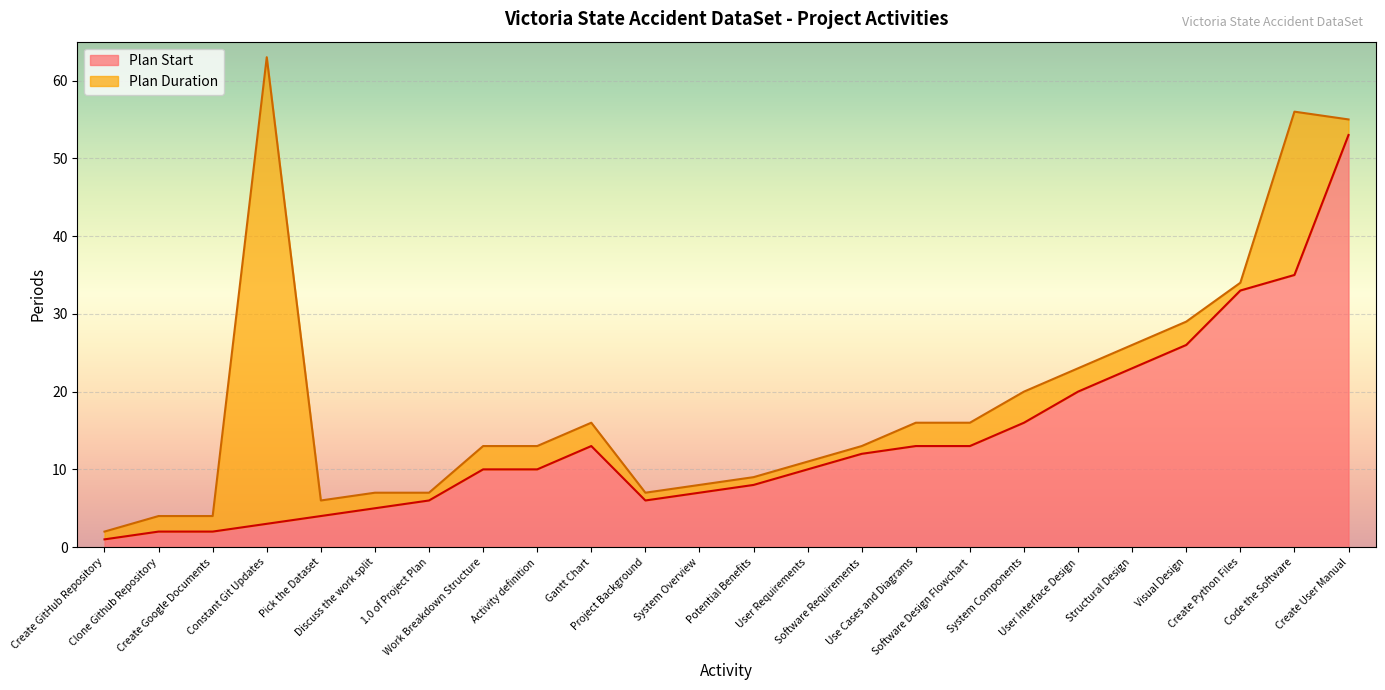

Reading left to right, what are all the values shown in this chart?

1	2	2	3	4	5	6	10	10	13	6	7	8	10	12	13	13	16	20	23	26	33	35	53